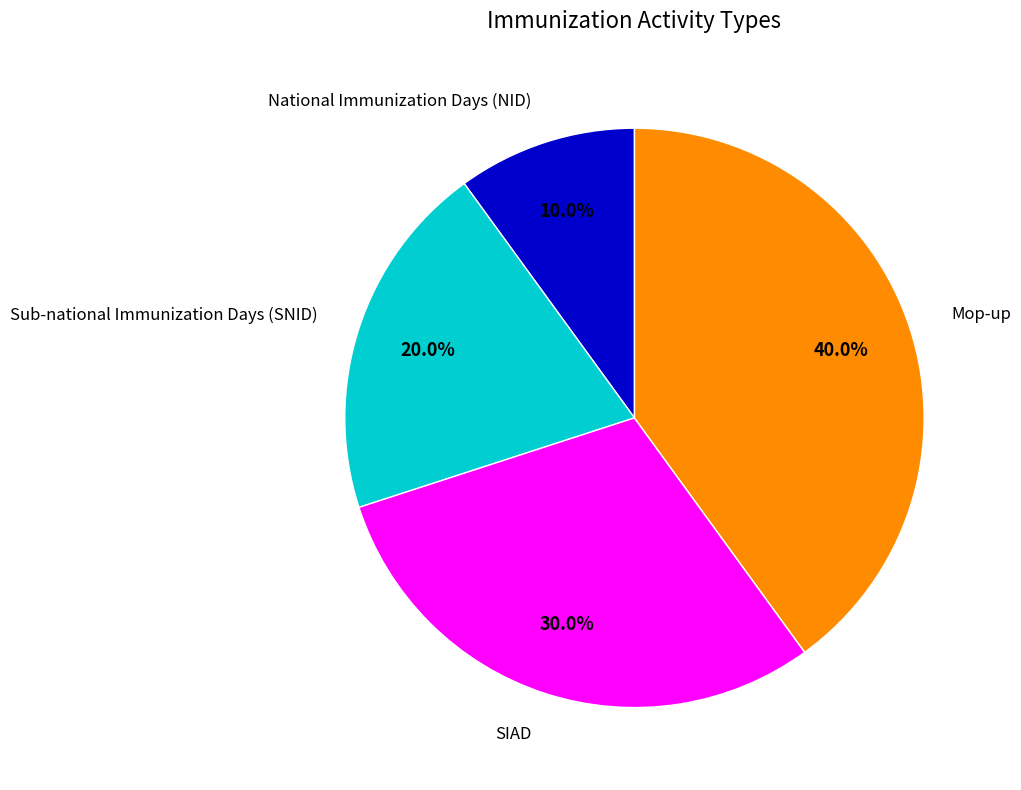

Which has a higher value, SIAD or Sub-national Immunization Days (SNID)?

SIAD